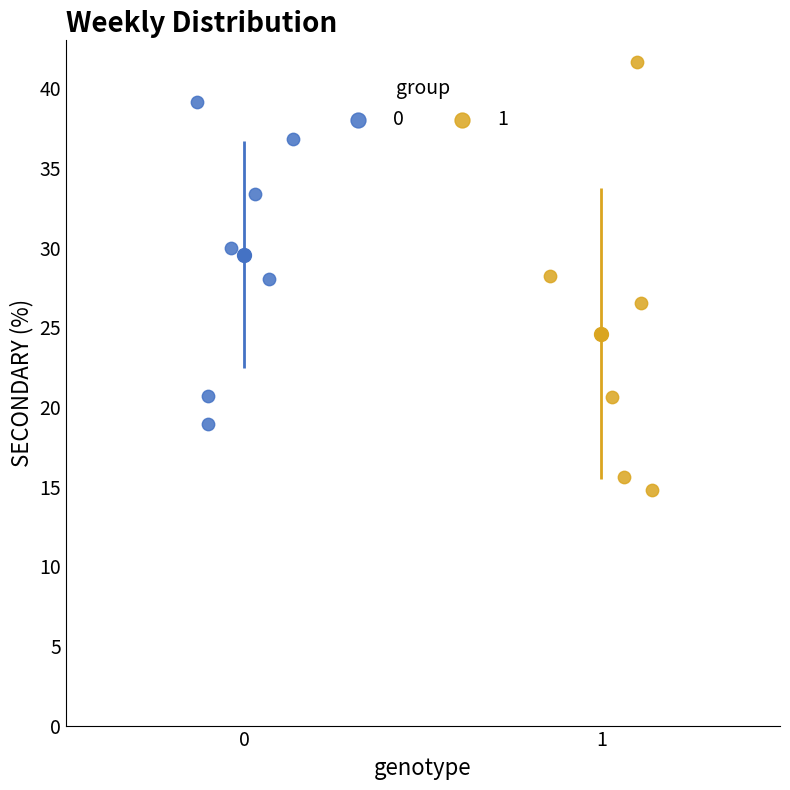

Which series contains the lowest Y value?

1